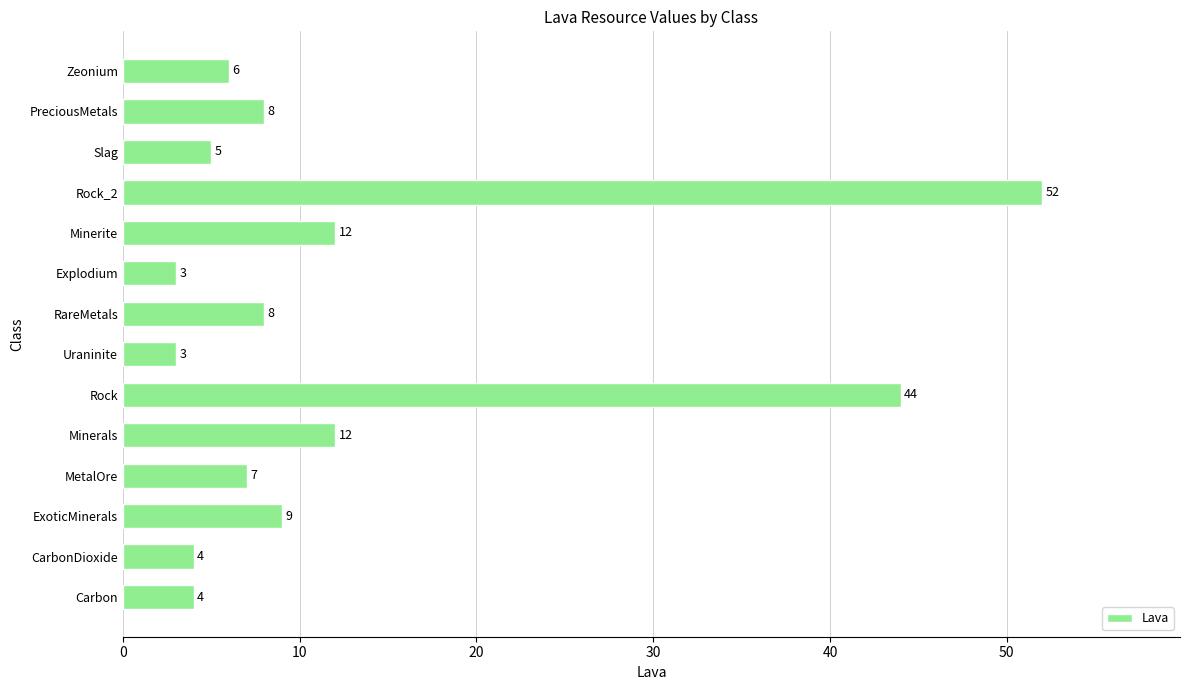

What is the approximate value at Zeonium, to the nearest 10?

10